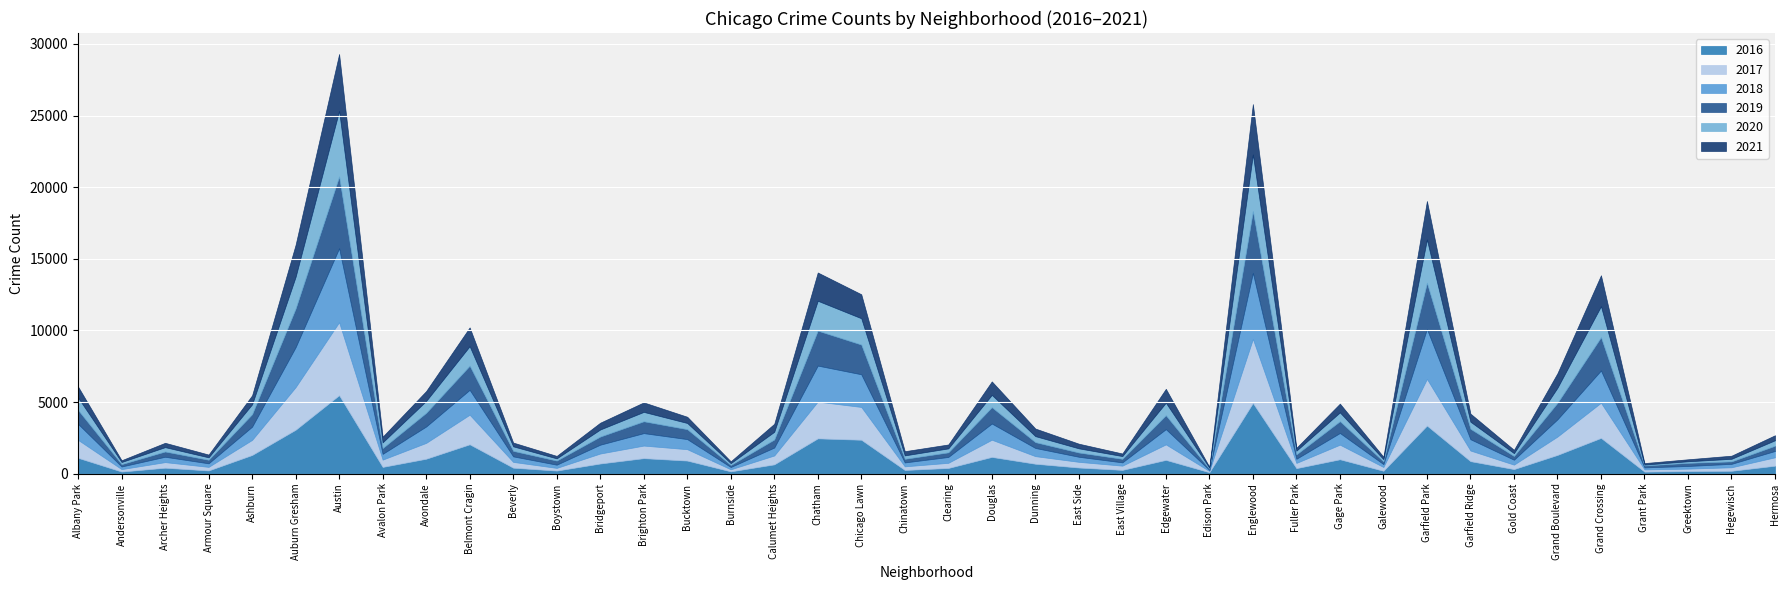

True or false: 2017 and 2016 cross at least once.

True